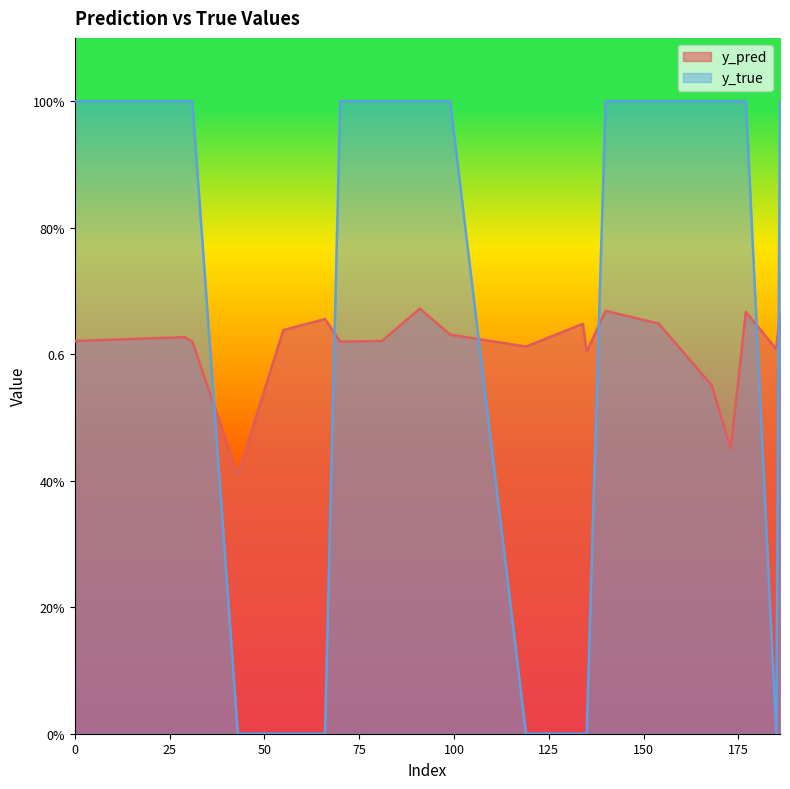

Where is y_true nearest to the value 0?

43